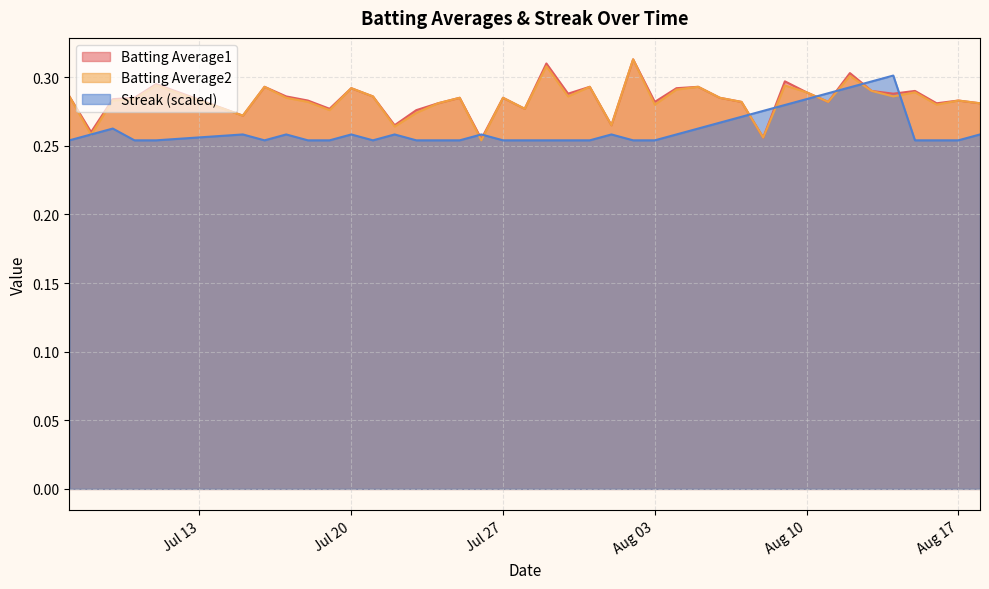

Reading right to left, what are all the values shown in this chart?

Batting Average1: 0.3	0.3	0.3	0.3	0.3	0.3	0.3	0.3	0.3	0.3	0.3	0.3	0.3	0.3	0.3	0.3	0.3	0.3	0.3	0.3	0.3	0.3	0.3	0.3	0.3	0.3	0.3	0.3	0.3	0.3	0.3	0.3	0.3	0.3	0.3	0.3	0.3	0.3	0.3	0.3
Batting Average2: 0.3	0.3	0.3	0.3	0.3	0.3	0.3	0.3	0.3	0.3	0.3	0.3	0.3	0.3	0.3	0.3	0.3	0.3	0.3	0.3	0.3	0.3	0.3	0.3	0.3	0.3	0.3	0.3	0.3	0.3	0.3	0.3	0.3	0.3	0.3	0.3	0.3	0.3	0.3	0.3
Streak: 0.3	0.3	0.3	0.3	0.3	0.3	0.3	0.3	0.3	0.3	0.3	0.3	0.3	0.3	0.3	0.3	0.3	0.3	0.3	0.3	0.3	0.3	0.3	0.3	0.3	0.3	0.3	0.3	0.3	0.3	0.3	0.3	0.3	0.3	0.3	0.3	0.3	0.3	0.3	0.3